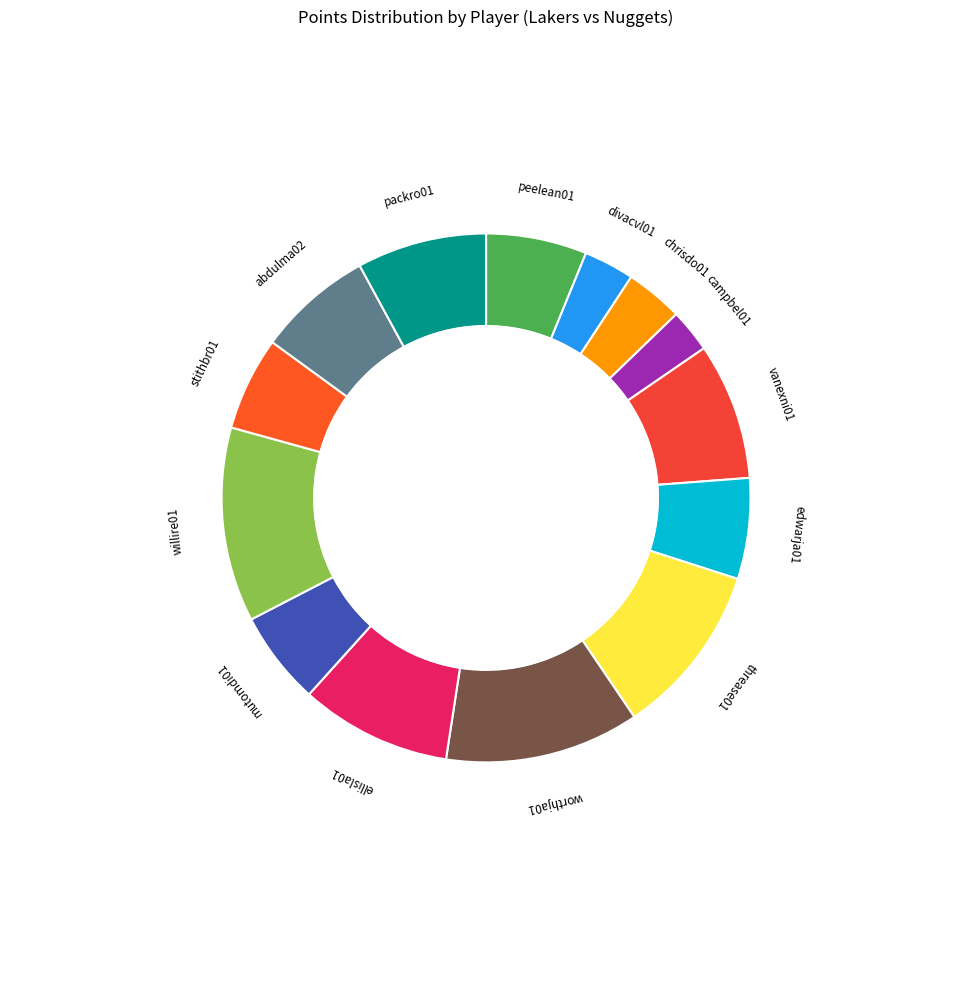

Combined, do peelean01 and vanexni01 account for over 50%?

No